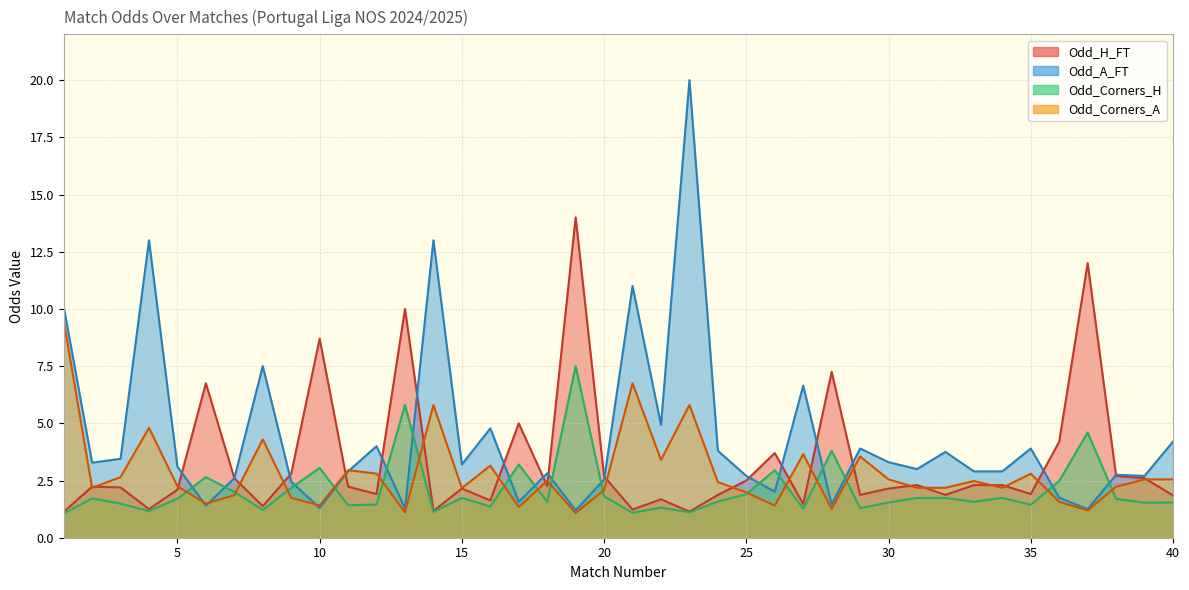

What is the highest value of the Odd_Corners_A series?

9.5